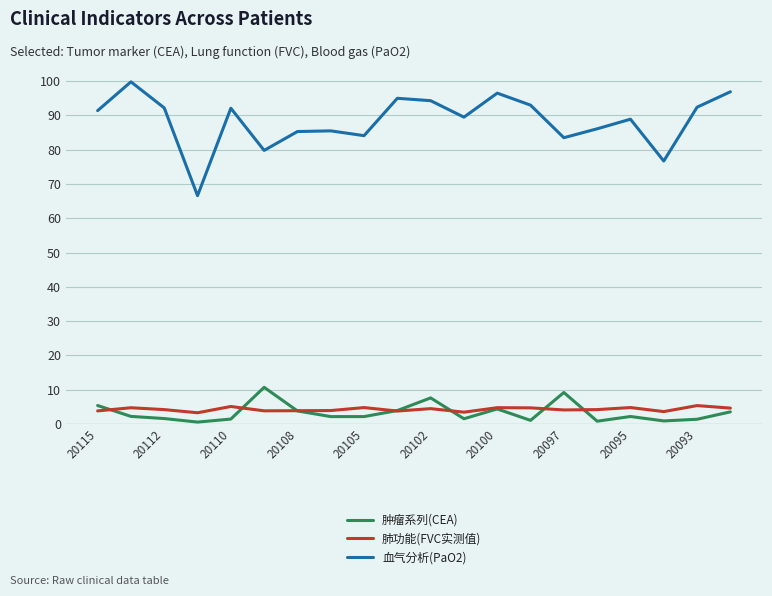

Rank the series by their maximum value, from lowest to highest.

肺功能(FVC实测值), 肿瘤系列(CEA), 血气分析(PaO2)